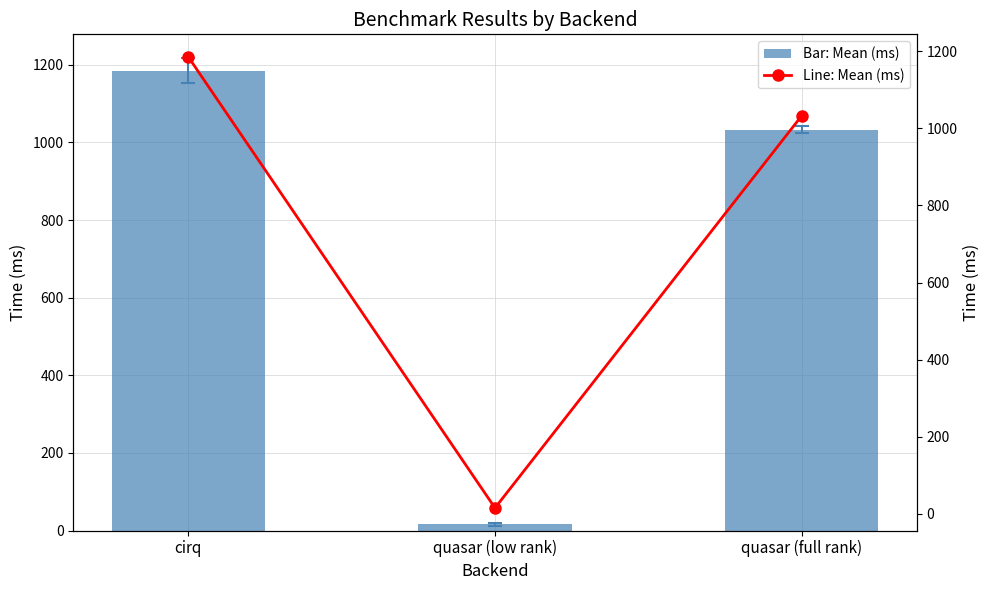

Read the Mean (ms) line value at quasar (low rank).

15.6